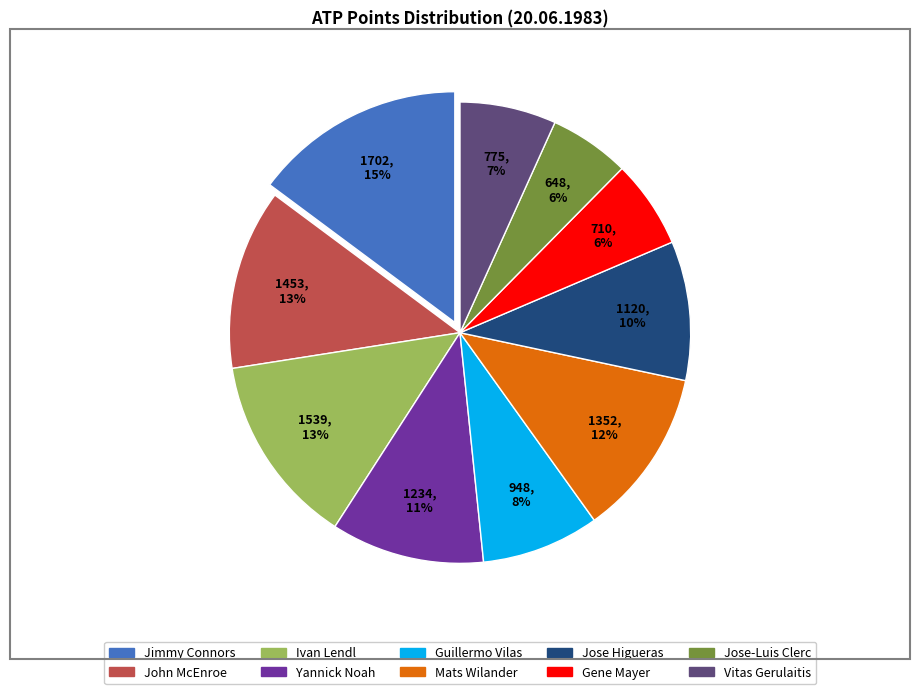

What is the largest slice in the pie chart?

Jimmy Connors